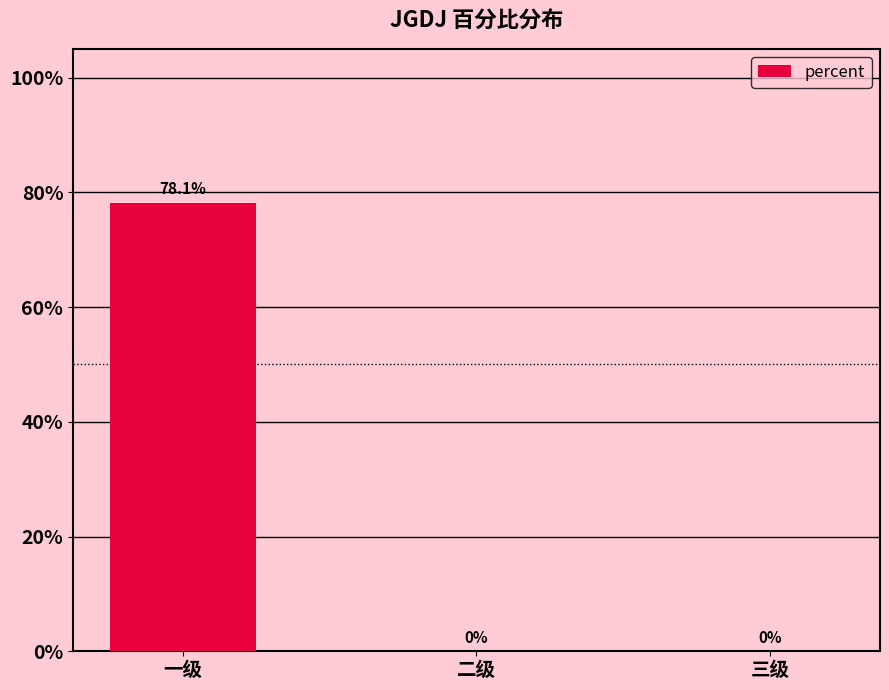

How many bars are there in total?

3